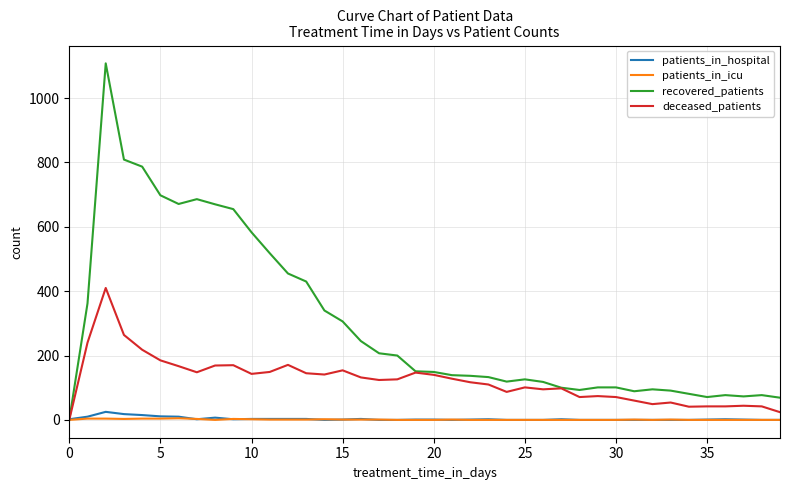

What is the difference between the maximum and minimum values in the patients_in_hospital series?

25